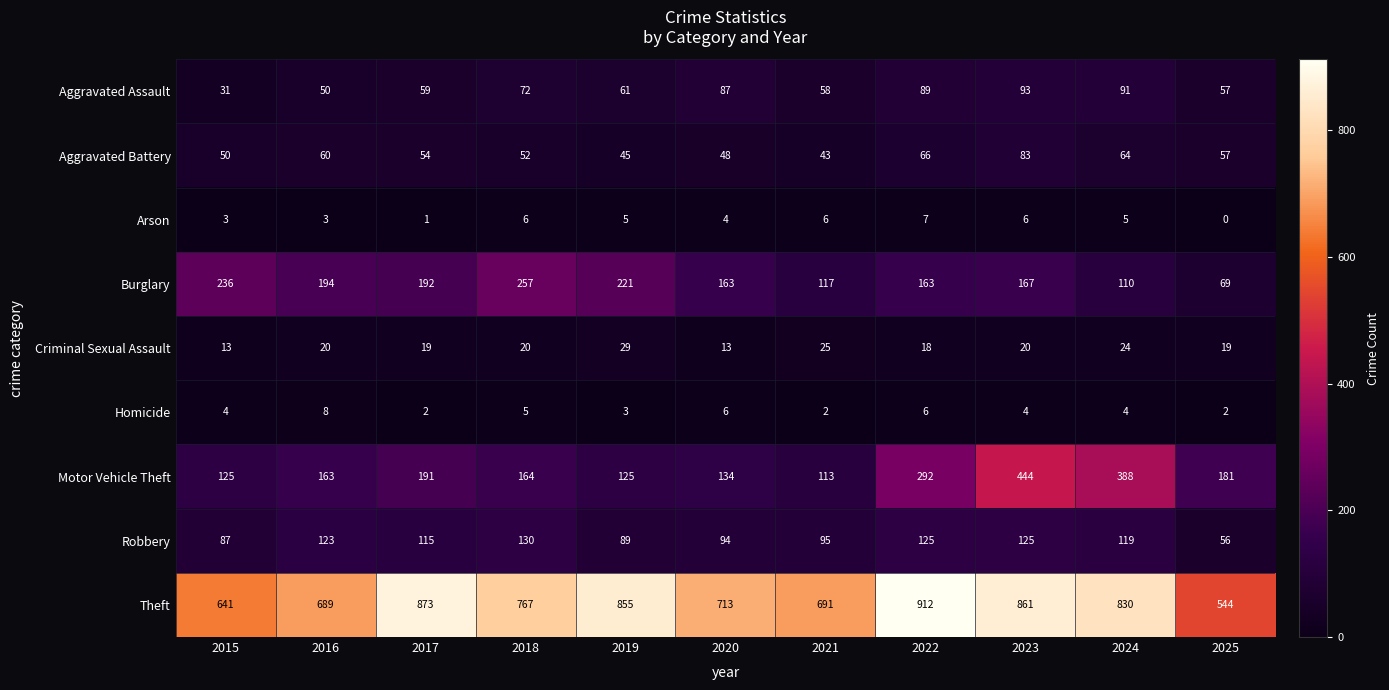

Count the number of categories in the chart.

11